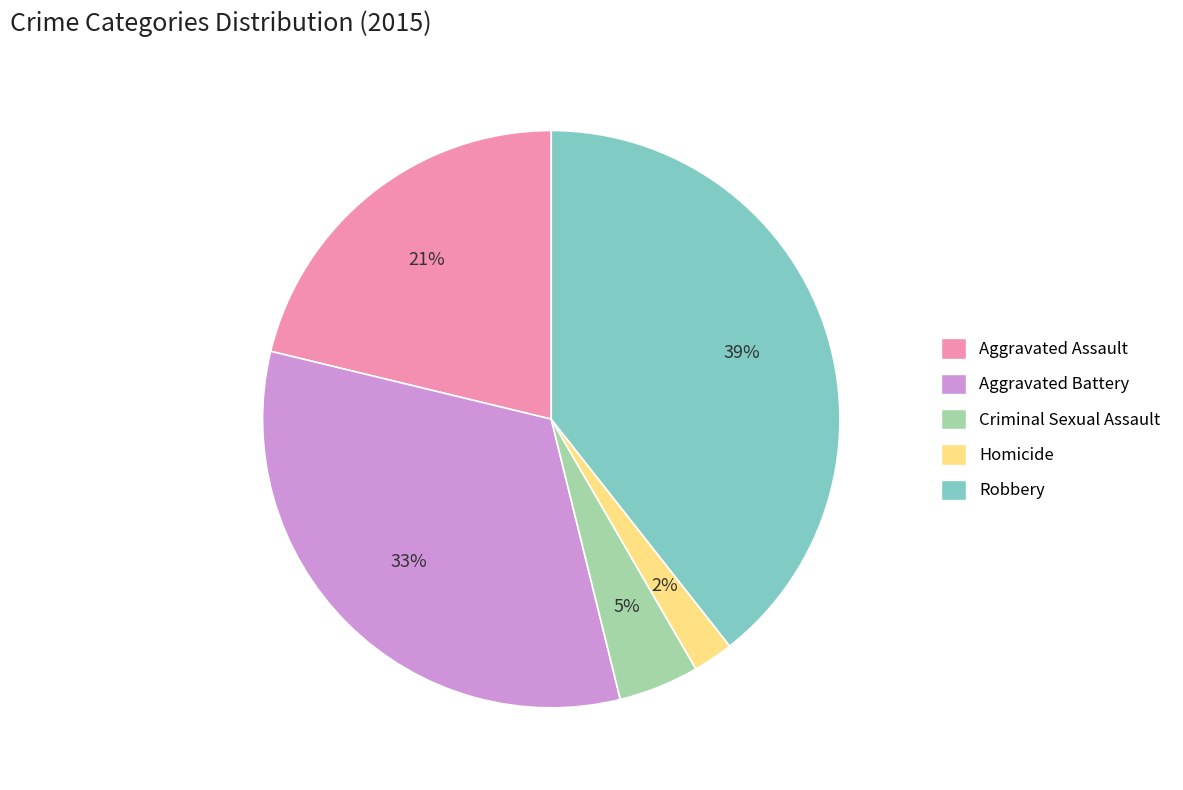

Which slice is the smallest?

Homicide